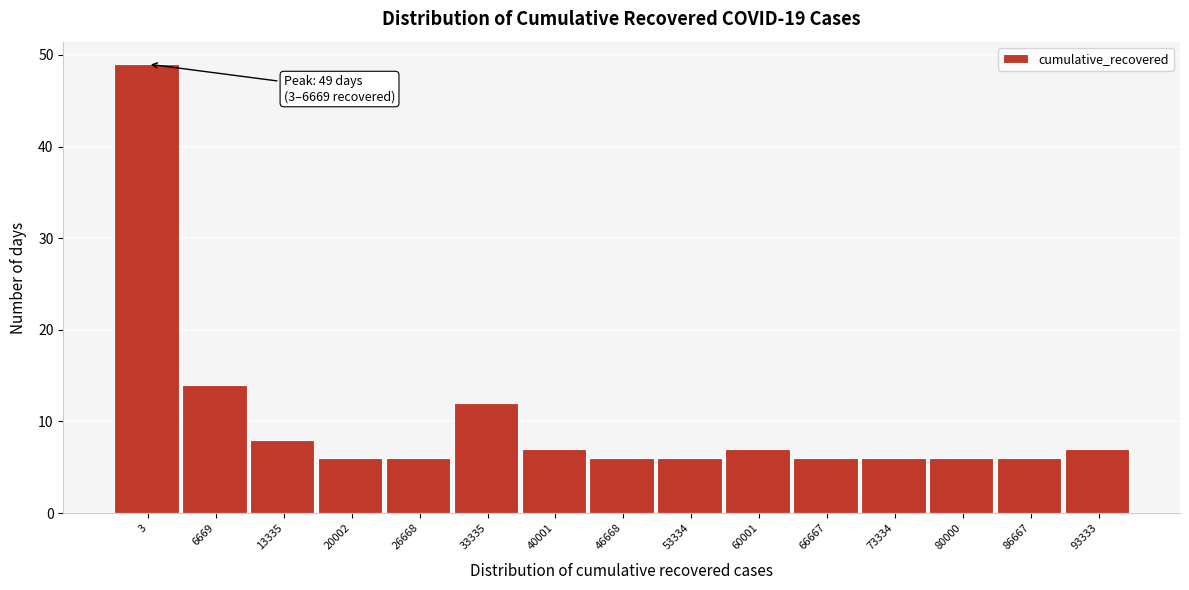

Reading left to right, transcribe all the data shown in this chart.

3=49	6669=14	13335=8	20002=6	26668=6	33335=12	40001=7	46668=6	53334=6	60001=7	66667=6	73334=6	80000=6	86667=6	93333=7